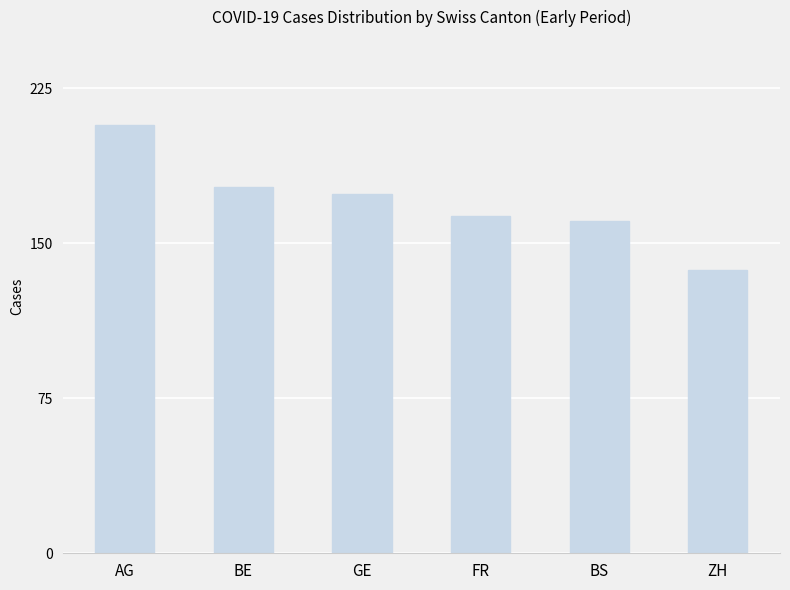

What is the label of the 4th bar from the right?

GE